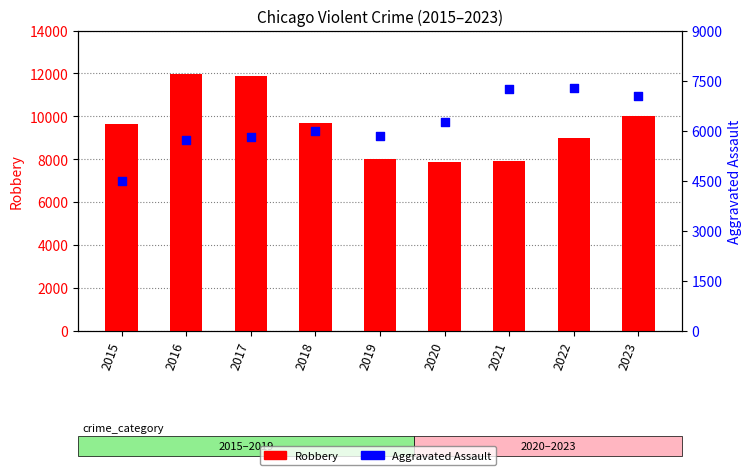

At which category is the sum across all series the highest?

2017